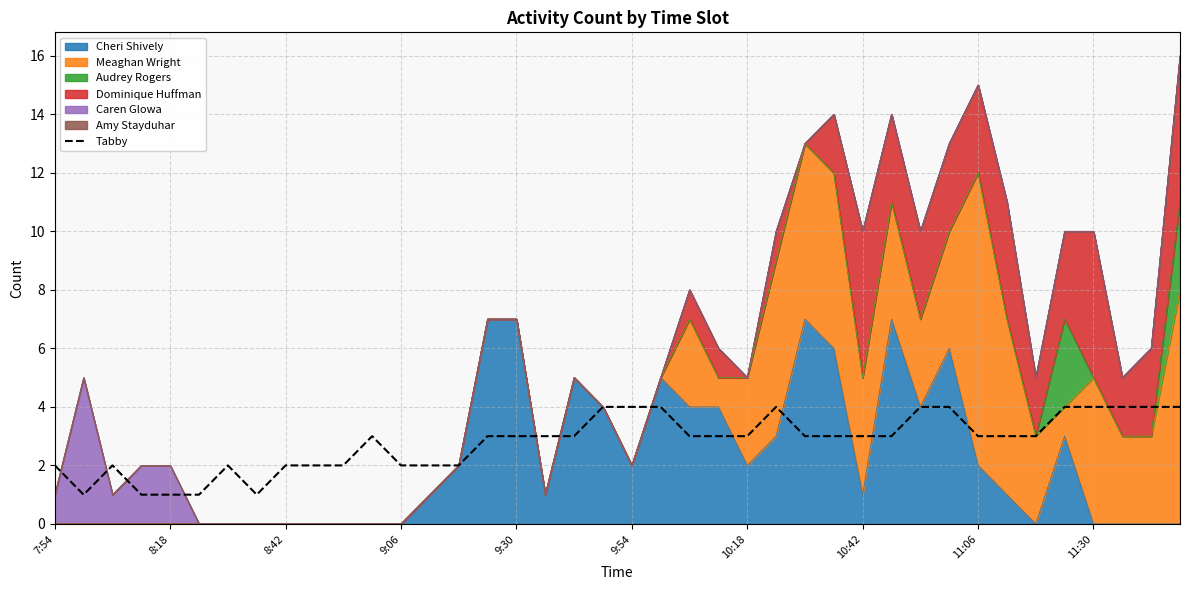

Does the chart display data point markers on the line(s)?

No